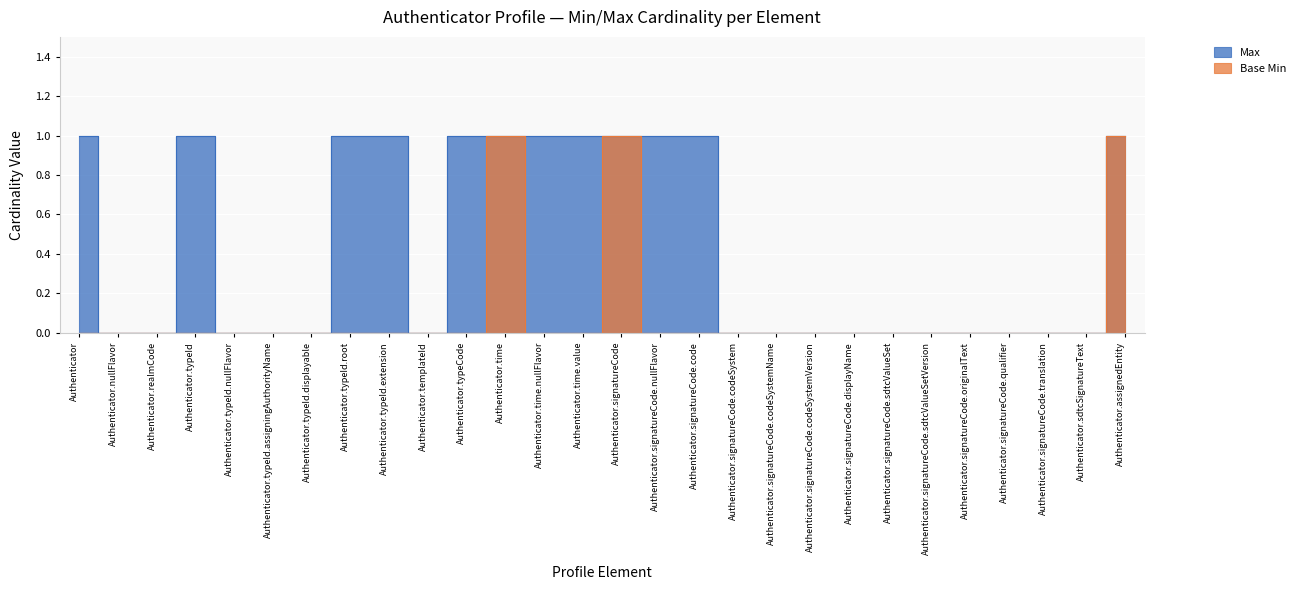

What is the spread (max minus min) of values at Authenticator.typeId.extension?

1